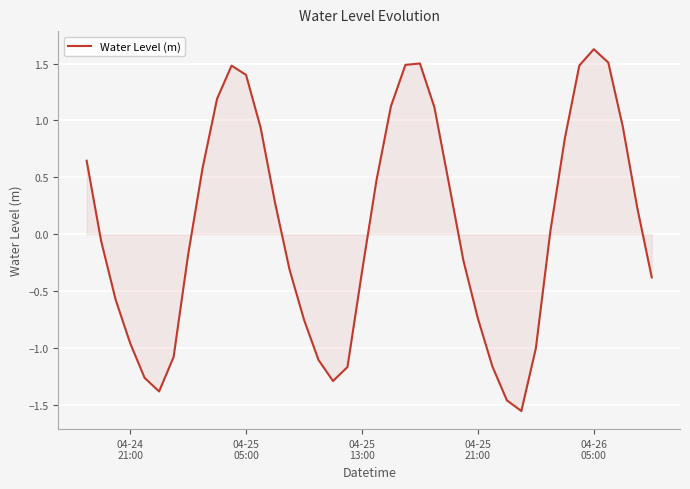

Count the number of values greater than 0.

20